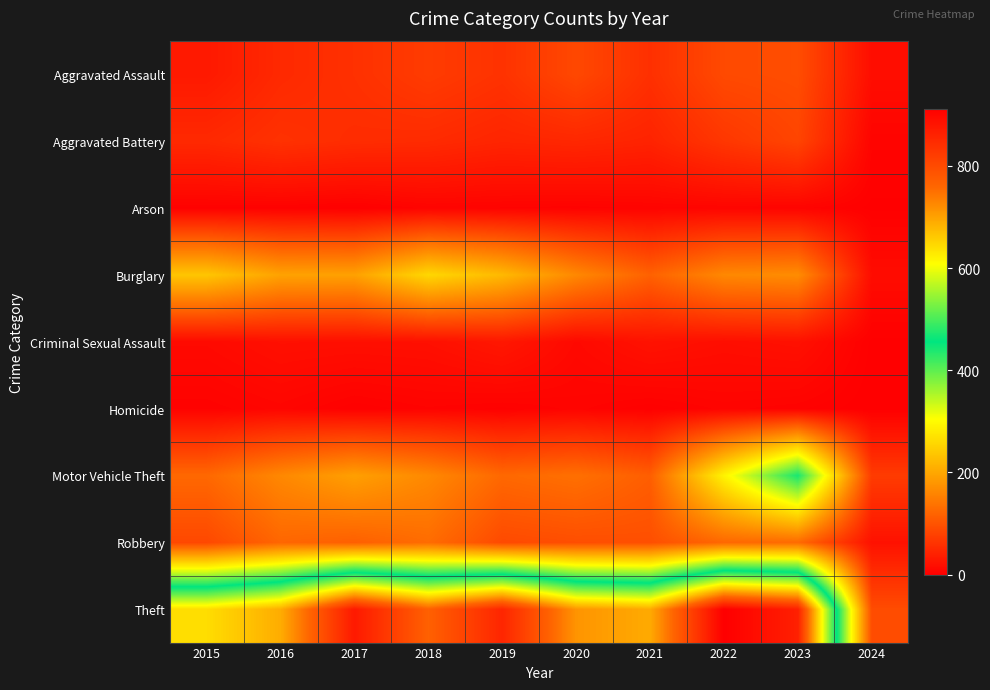

At which category does the chart reach its peak across all series?

2022